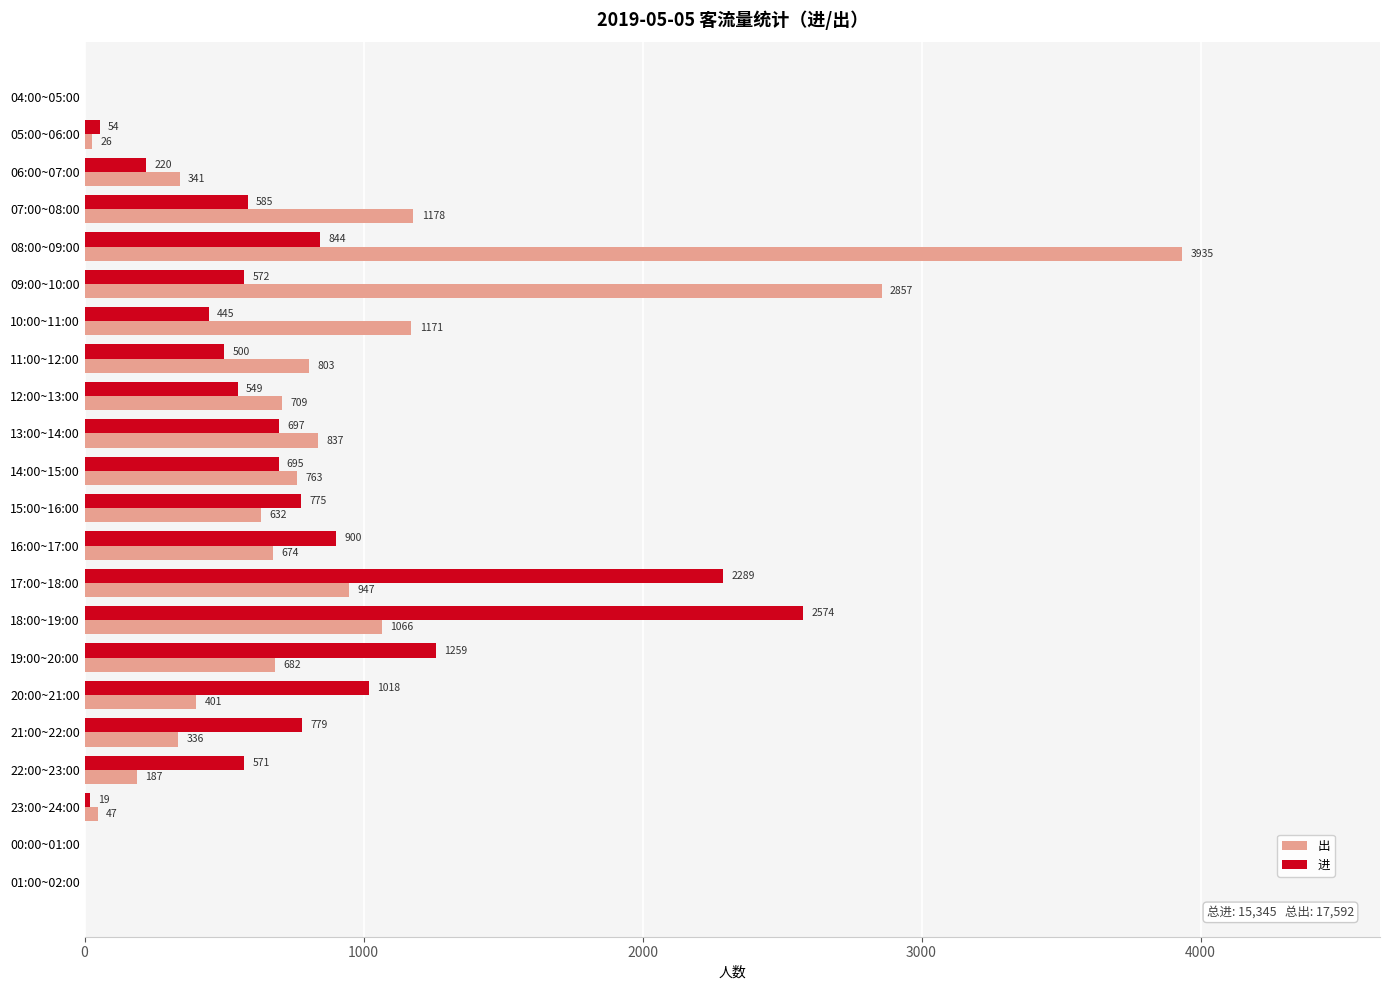

At which label is 进 closest to 1287?

19:00~20:00